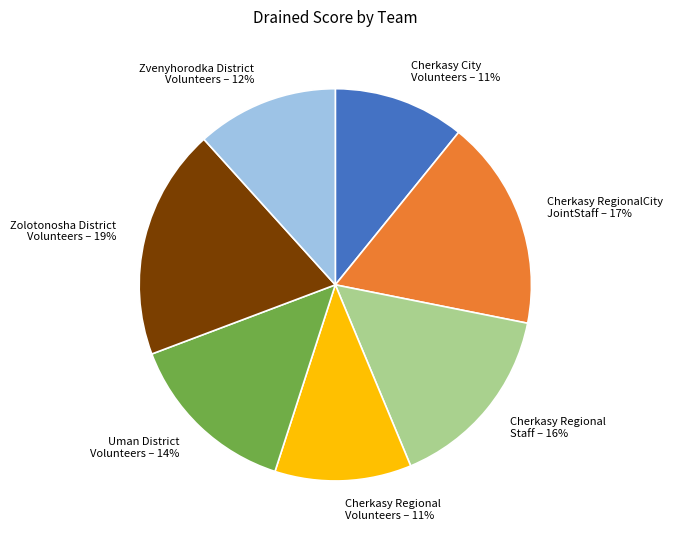

To the nearest percent, what is the difference between the largest and smallest slice percentages?

8%